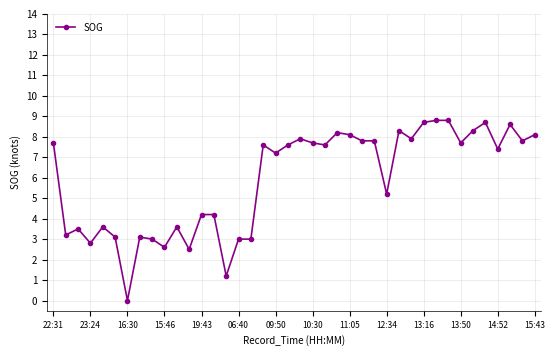

What is the value of the 32nd point from the left?

8.8